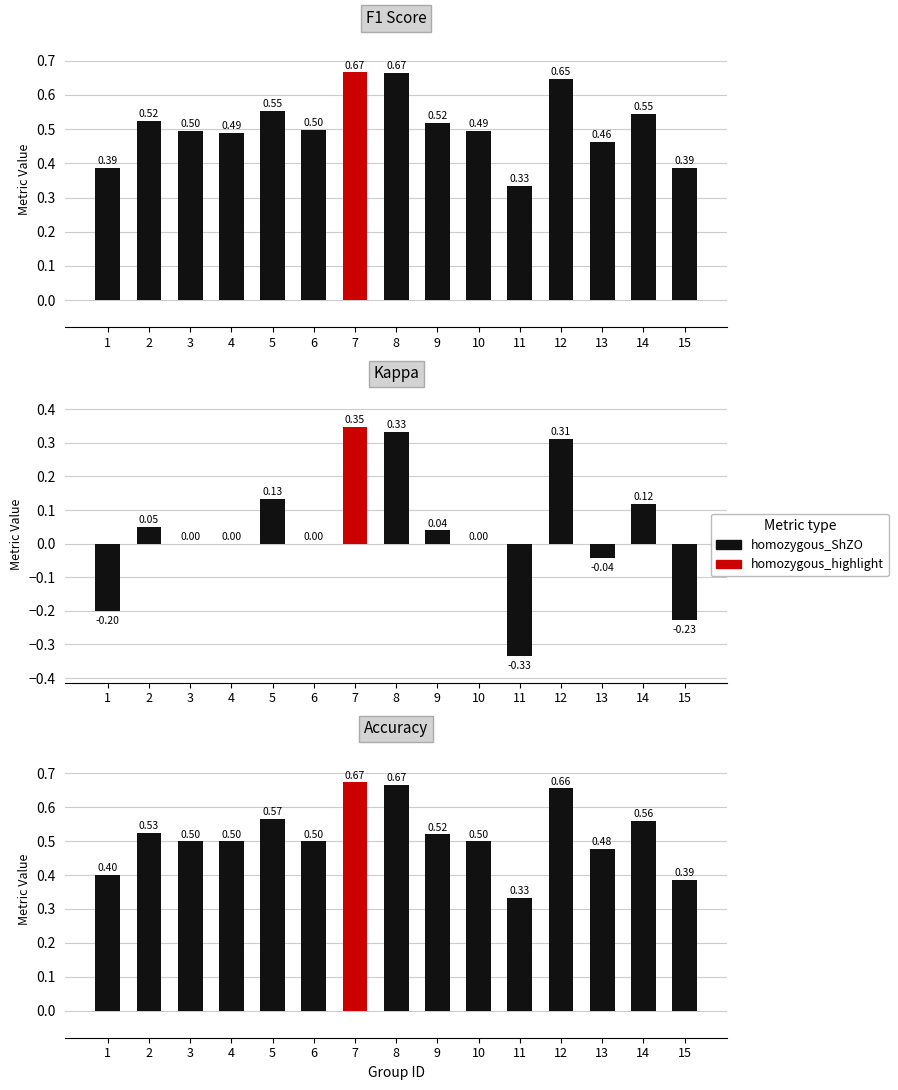

What is the spread (max minus min) of values at 9?

0.5